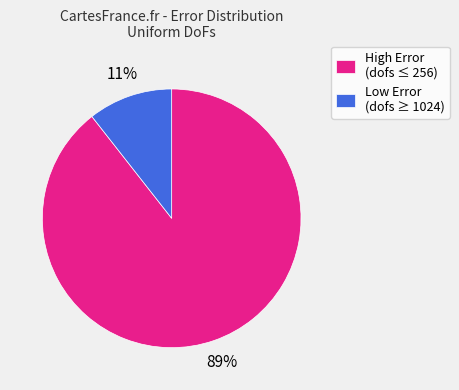

To the nearest percent, what is the average slice percentage?

50%